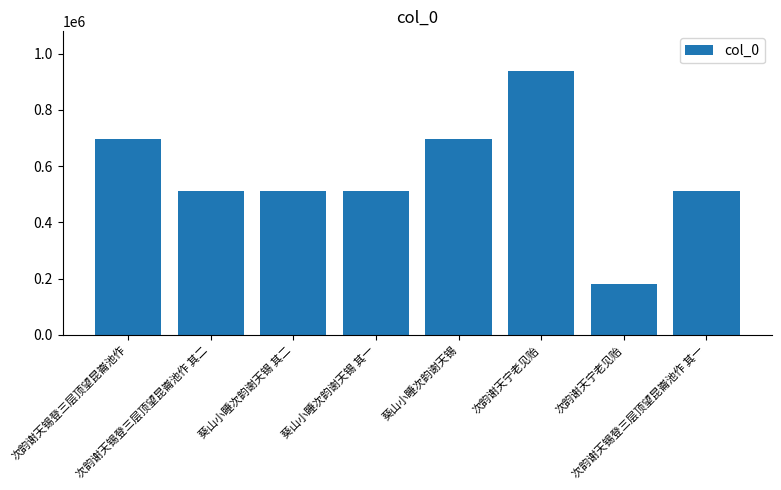

Which category has the lowest value across all series?

次韵谢天宁老见贻